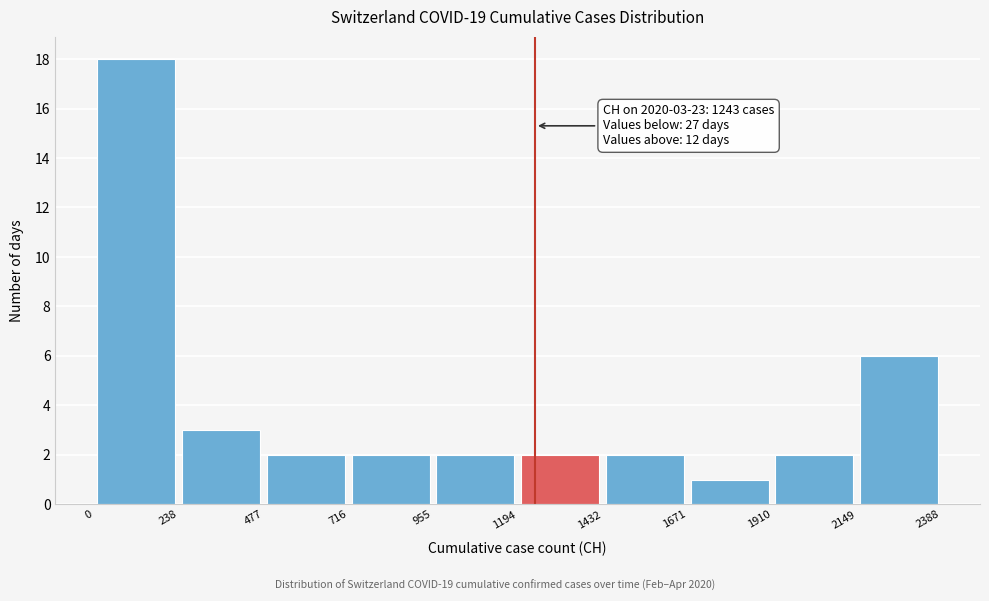

Which range on the x-axis has the tallest bar?

0 to 238